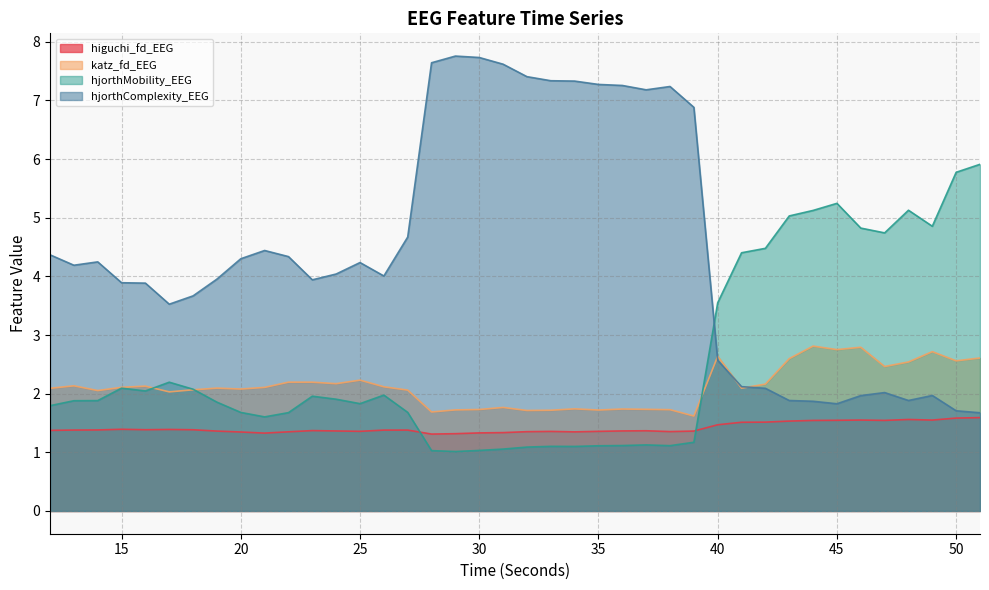

Reading right to left, transcribe all the data shown in this chart.

higuchi_fd_EEG: 51=1.6	50=1.6	49=1.5	48=1.6	47=1.5	46=1.6	45=1.5	44=1.5	43=1.5	42=1.5	41=1.5	40=1.5	39=1.4	38=1.4	37=1.4	36=1.4	35=1.4	34=1.3	33=1.4	32=1.4	31=1.3	30=1.3	29=1.3	28=1.3	27=1.4	26=1.4	25=1.4	24=1.4	23=1.4	22=1.3	21=1.3	20=1.3	19=1.4	18=1.4	17=1.4	16=1.4	15=1.4	14=1.4	13=1.4	12=1.4
katz_fd_EEG: 51=2.6	50=2.6	49=2.7	48=2.5	47=2.5	46=2.8	45=2.8	44=2.8	43=2.6	42=2.2	41=2.1	40=2.6	39=1.6	38=1.7	37=1.7	36=1.7	35=1.7	34=1.7	33=1.7	32=1.7	31=1.8	30=1.7	29=1.7	28=1.7	27=2.1	26=2.1	25=2.2	24=2.2	23=2.2	22=2.2	21=2.1	20=2.1	19=2.1	18=2.1	17=2.0	16=2.1	15=2.1	14=2.1	13=2.1	12=2.1
hjorthMobility_EEG: 51=5.9	50=5.8	49=4.9	48=5.1	47=4.7	46=4.8	45=5.2	44=5.1	43=5.0	42=4.5	41=4.4	40=3.5	39=1.2	38=1.1	37=1.1	36=1.1	35=1.1	34=1.1	33=1.1	32=1.1	31=1.1	30=1.0	29=1.0	28=1.0	27=1.7	26=2.0	25=1.8	24=1.9	23=2.0	22=1.7	21=1.6	20=1.7	19=1.9	18=2.1	17=2.2	16=2.0	15=2.1	14=1.9	13=1.9	12=1.8
hjorthComplexity_EEG: 51=1.7	50=1.7	49=2.0	48=1.9	47=2.0	46=2.0	45=1.8	44=1.9	43=1.9	42=2.1	41=2.1	40=2.6	39=6.9	38=7.2	37=7.2	36=7.3	35=7.3	34=7.3	33=7.3	32=7.4	31=7.6	30=7.7	29=7.8	28=7.6	27=4.7	26=4.0	25=4.2	24=4.0	23=3.9	22=4.3	21=4.4	20=4.3	19=4.0	18=3.7	17=3.5	16=3.9	15=3.9	14=4.2	13=4.2	12=4.4